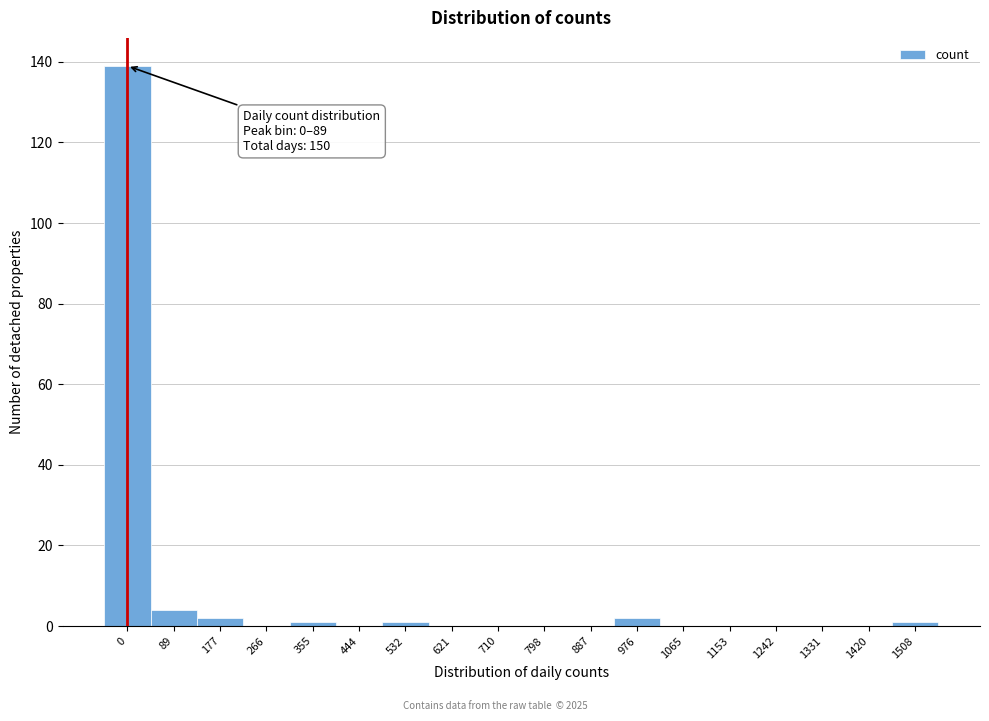

Reading left to right, what are all the values shown in this chart?

0=139	89=4	177=2	266=0	355=1	444=0	532=1	621=0	710=0	798=0	887=0	976=2	1065=0	1153=0	1242=0	1331=0	1420=0	1508=1